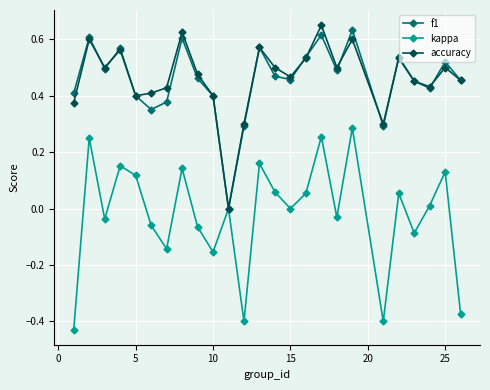

True or false: accuracy has more than 0 points higher than both neighbors.

True